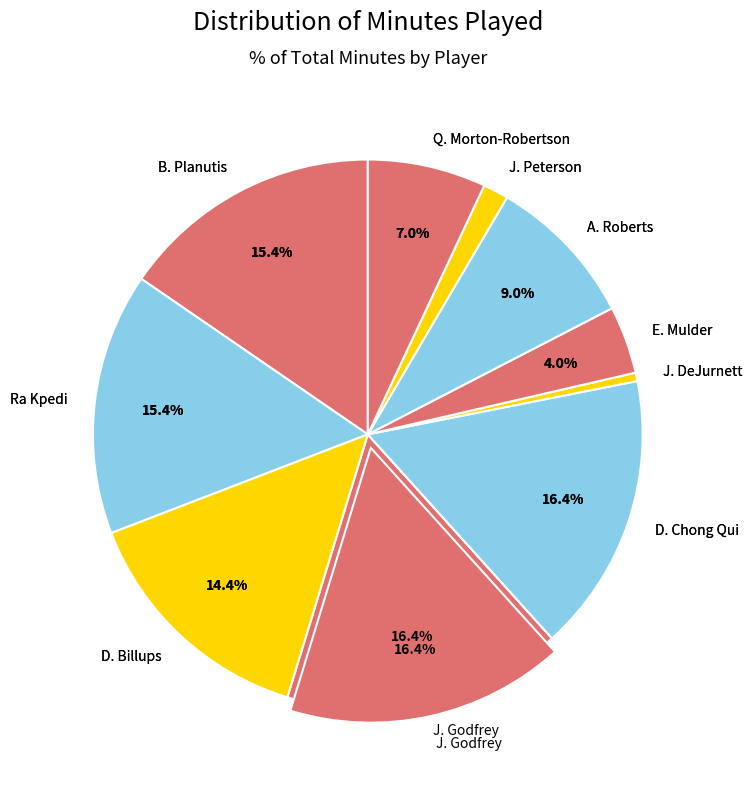

Is there any slice that represents more than half of the pie?

No